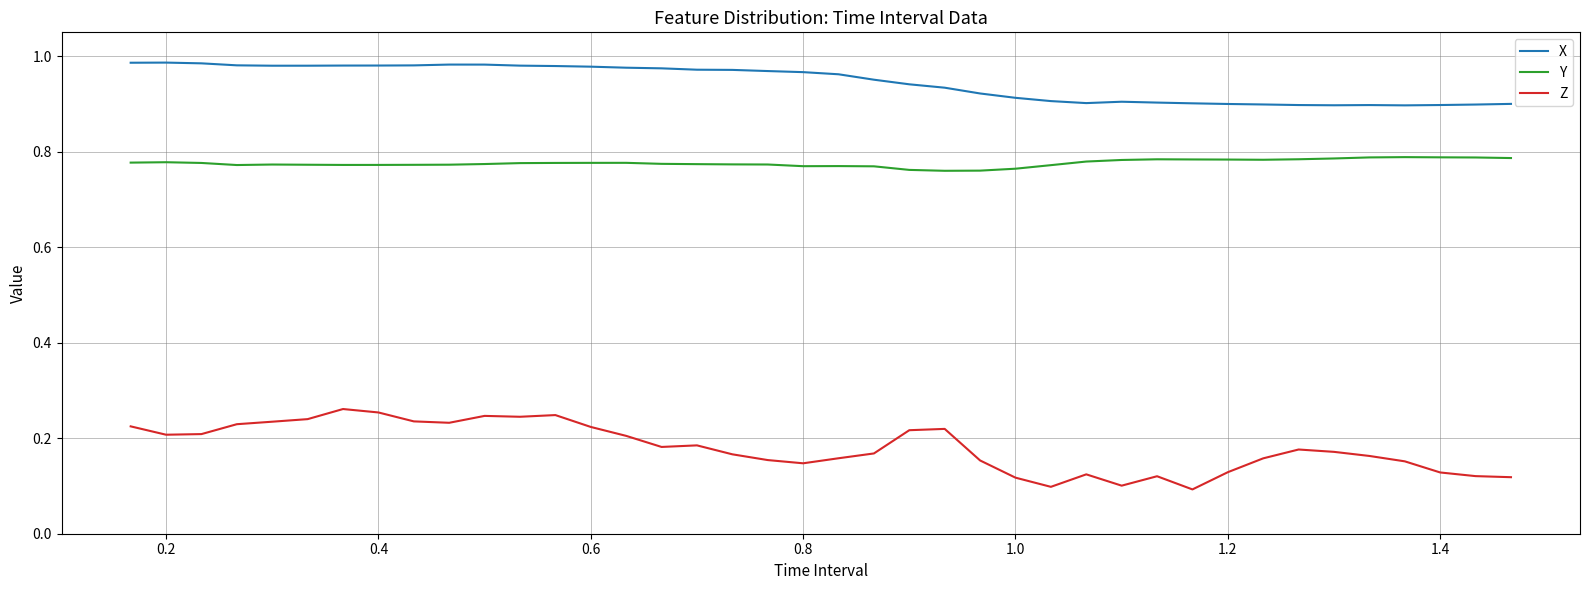

Rank the series by their average value, from highest to lowest.

X, Y, Z